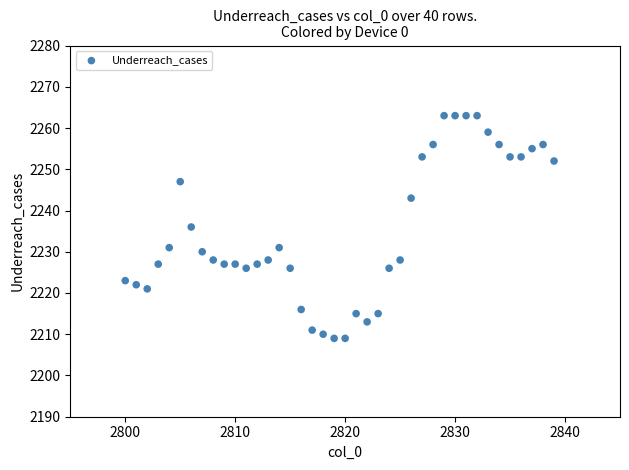

What is the range of X values (max minus min)?

39